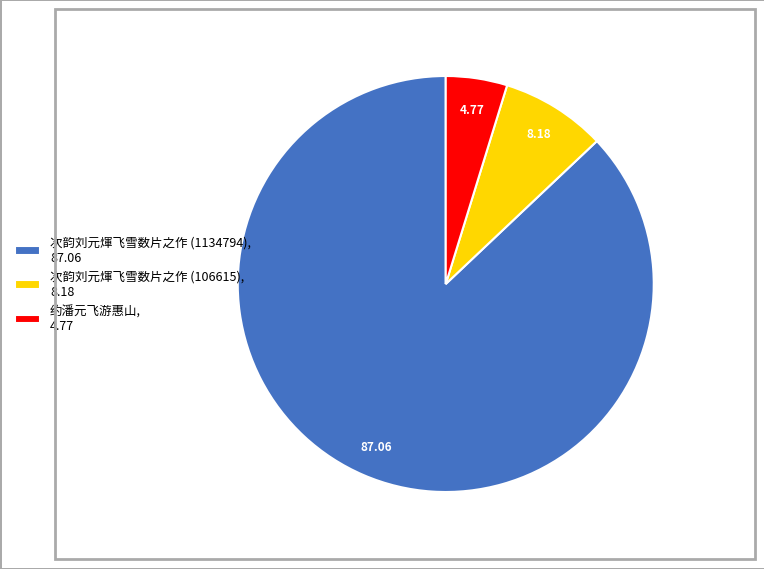

Approximately how many times larger is the value at 次韵刘元煇飞雪数片之作 (106615), 8.18 compared to 约潘元飞游惠山, 4.77?

1.7